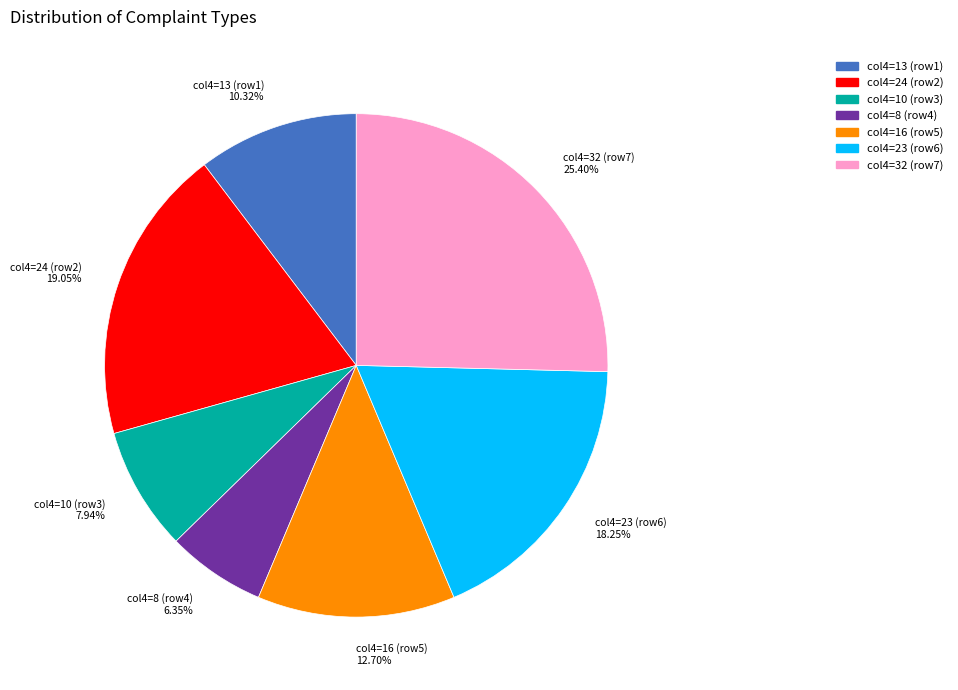

Rank the categories by value from highest to lowest.

col4=32 (row7) 25.40%, col4=24 (row2) 19.05%, col4=23 (row6) 18.25%, col4=16 (row5) 12.70%, col4=13 (row1) 10.32%, col4=10 (row3) 7.94%, col4=8 (row4) 6.35%